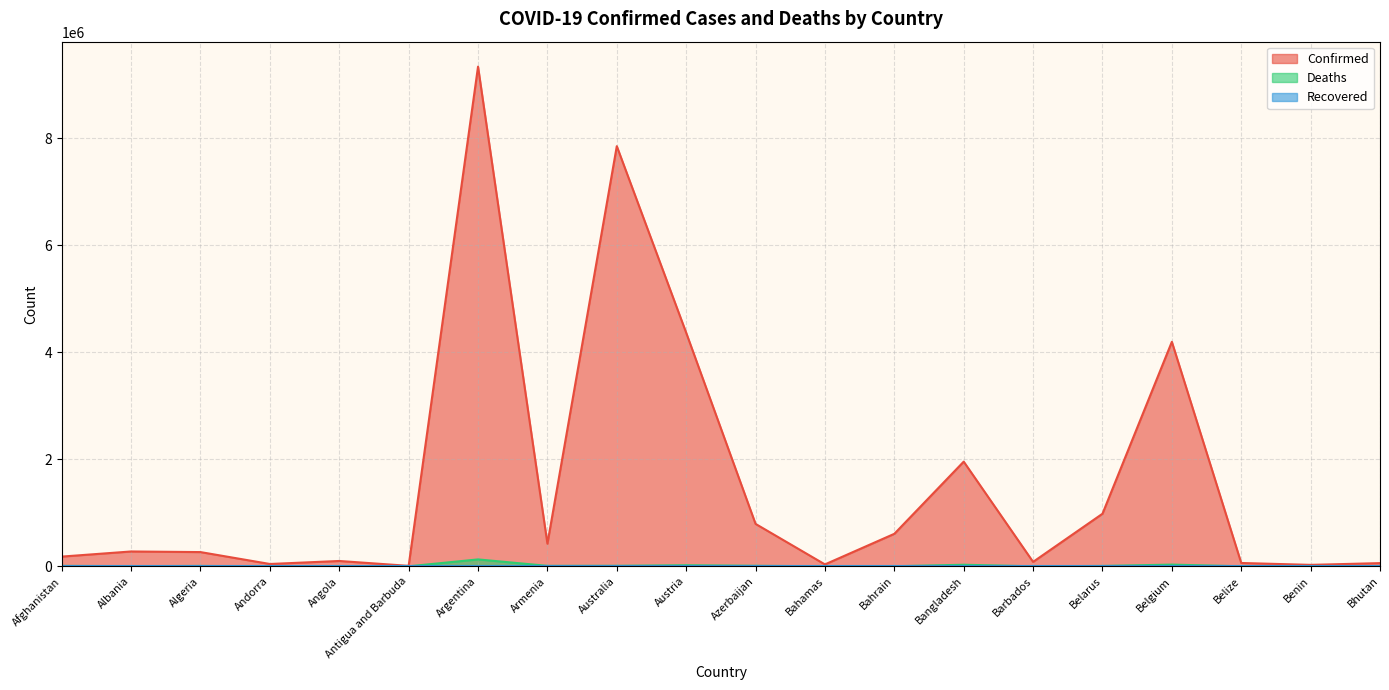

What is the difference between the Deaths values at Bhutan and Austria?

19972